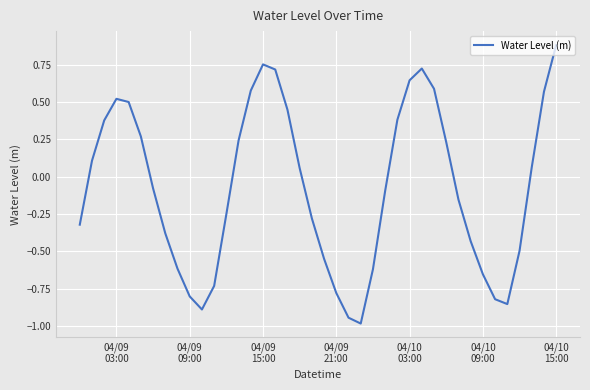

What is the minimum value shown in the chart?

-1.0